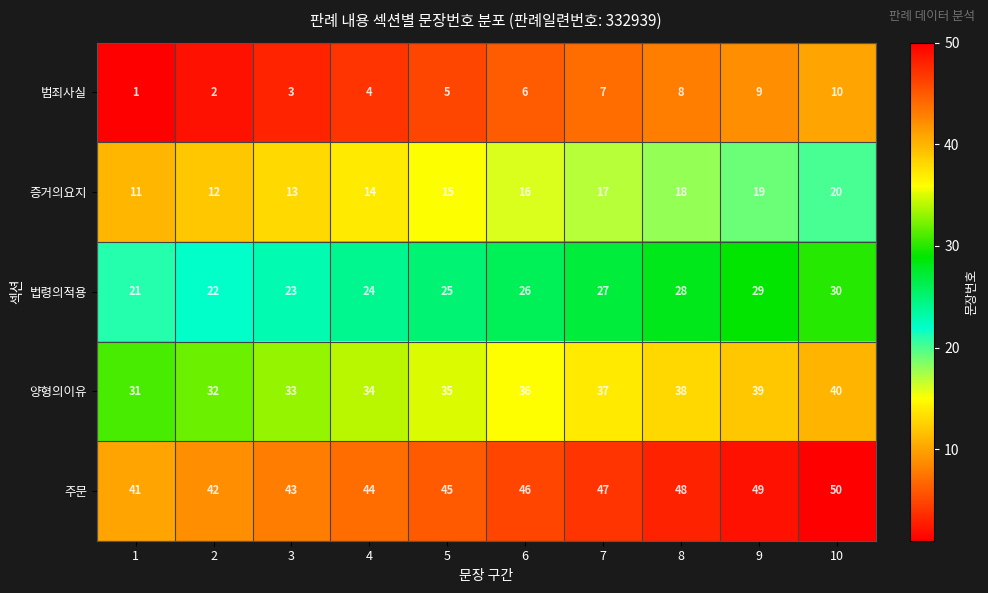

Is the value of 양형의이유 at 6 greater than the value of 법령의적용 at 7?

Yes